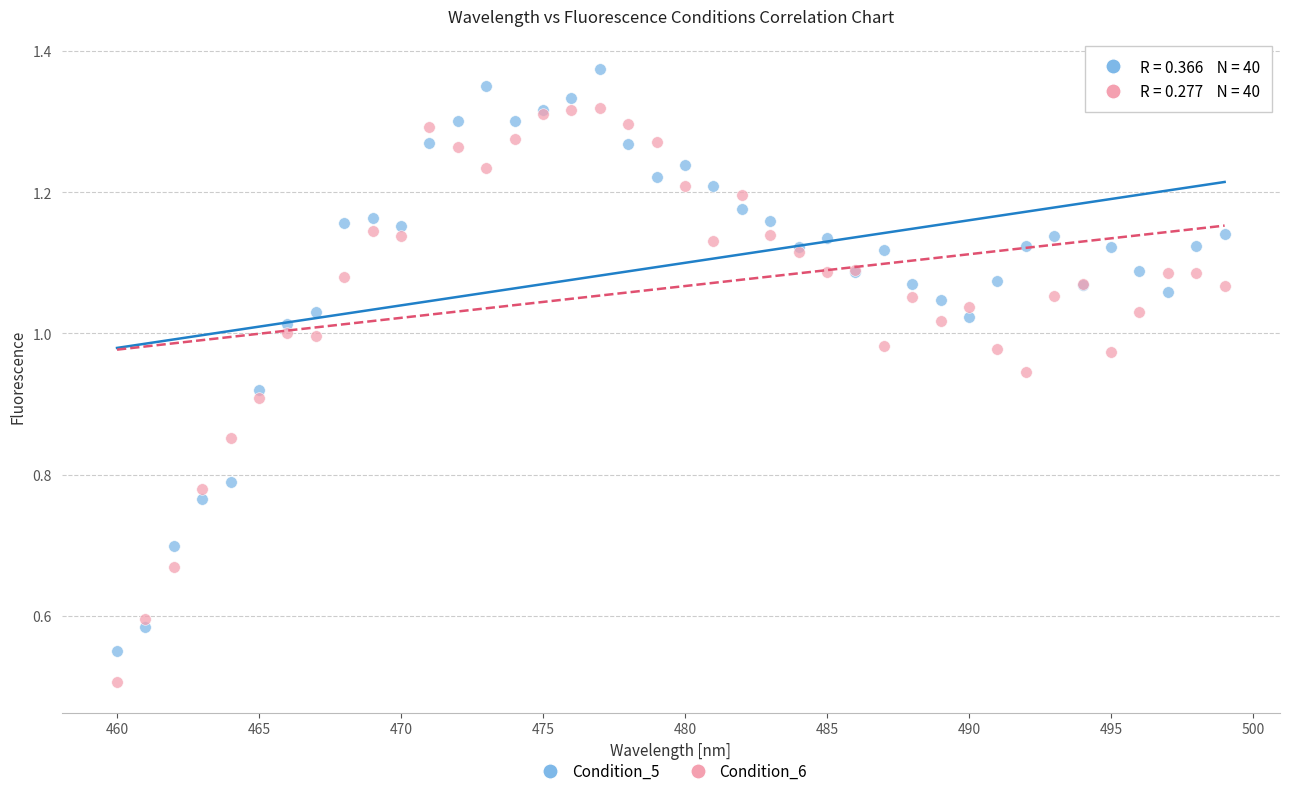

What are all the series names shown in the legend?

Condition_5, Condition_6